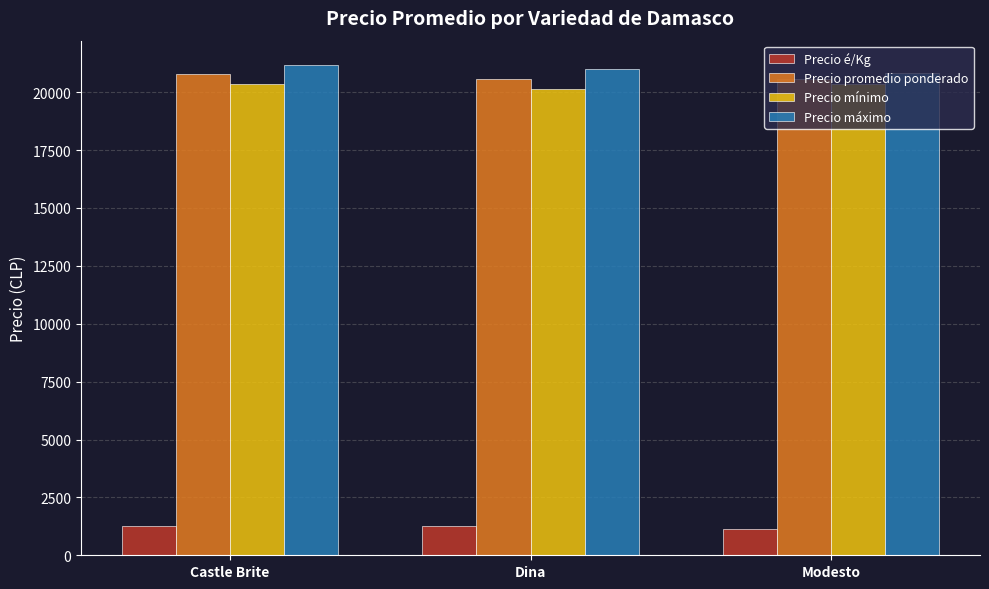

How many values in the Precio mínimo series are below 20333?

1